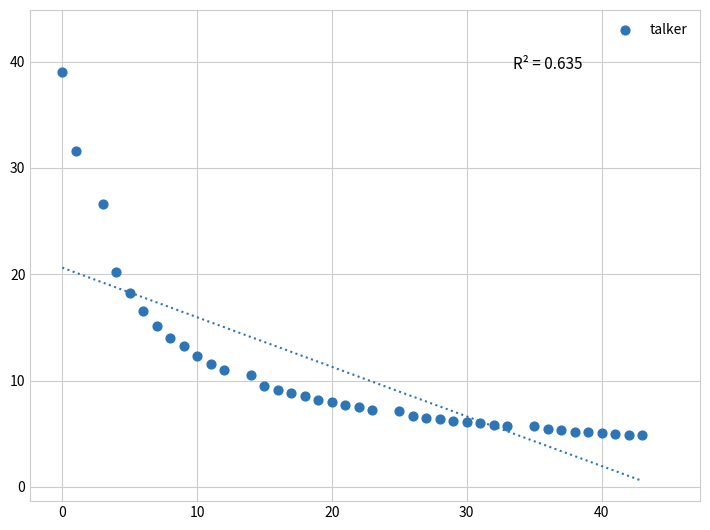

What is the range of X values (max minus min)?

43.0